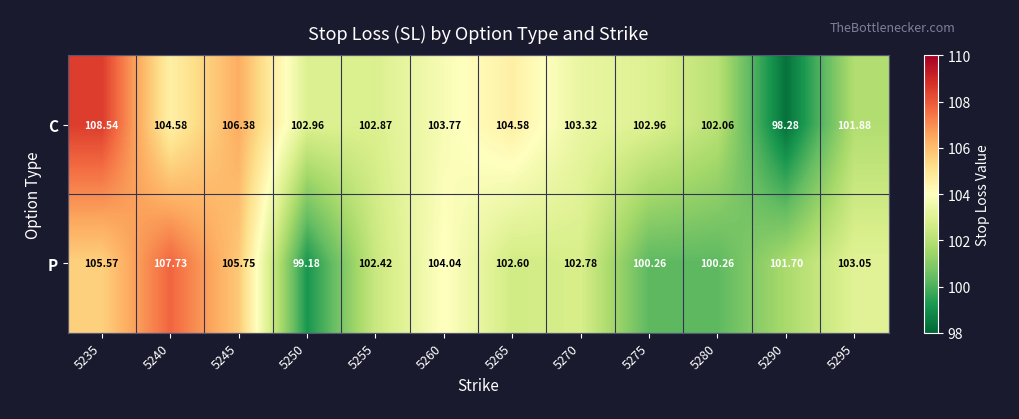

Which series changed the most between 5240 and 5275?

P